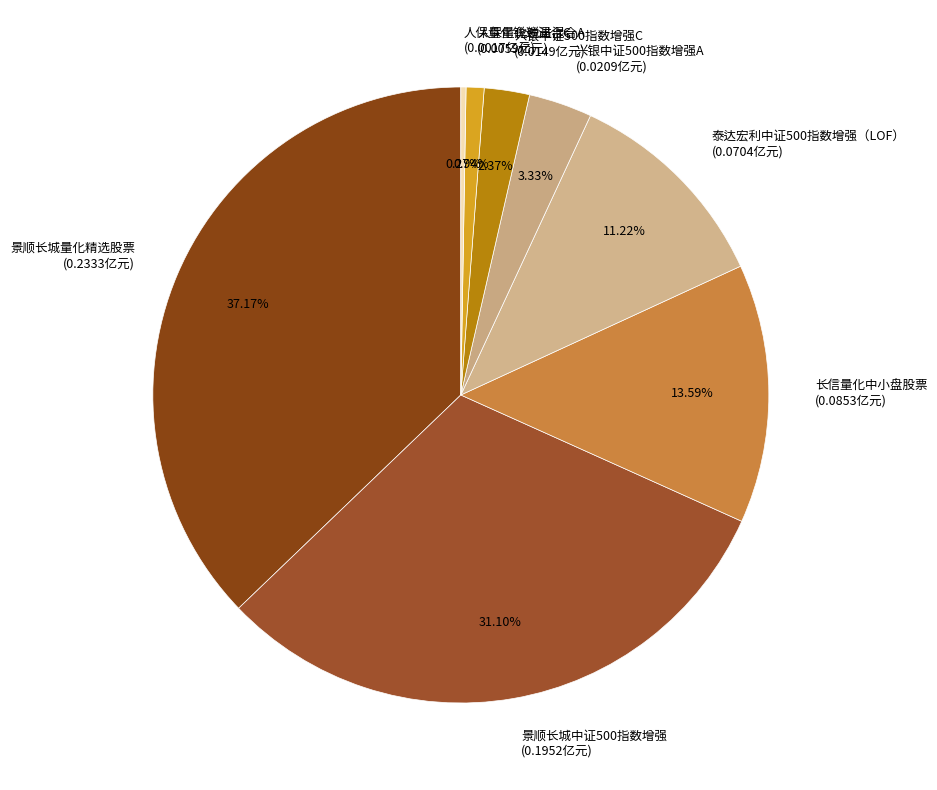

Which has a higher value, 泰达宏利中证500指数增强（LOF） (0.0704亿元) or 景顺长城中证500指数增强 (0.1952亿元)?

景顺长城中证500指数增强 (0.1952亿元)